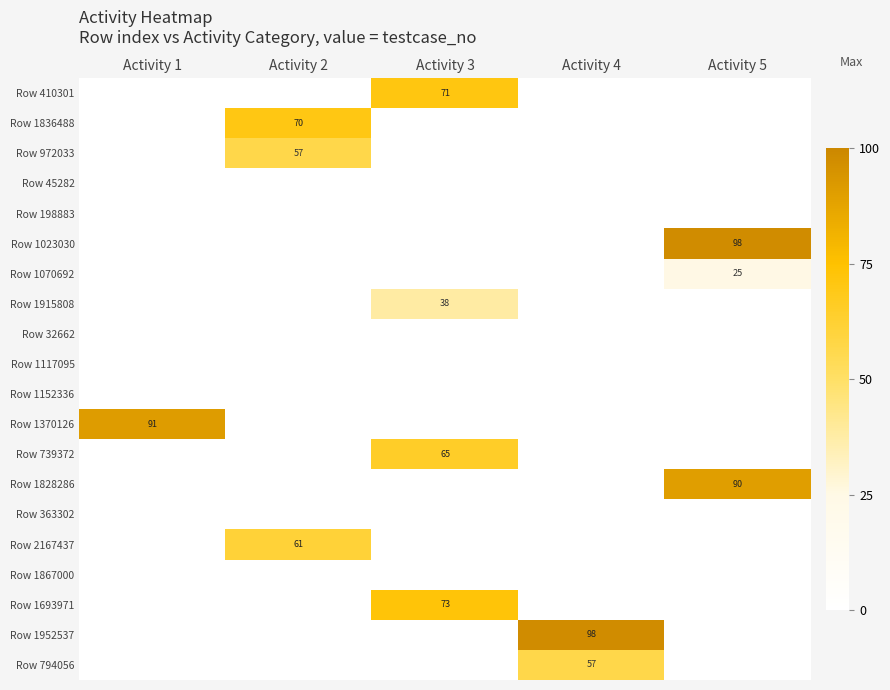

Rank the series at Activity 5 from highest to lowest value.

Row 1023030, Row 1828286, Row 1070692, Row 410301, Row 1836488, Row 972033, Row 45282, Row 198883, Row 1915808, Row 32662, Row 1117095, Row 1152336, Row 1370126, Row 739372, Row 363302, Row 2167437, Row 1867000, Row 1693971, Row 1952537, Row 794056